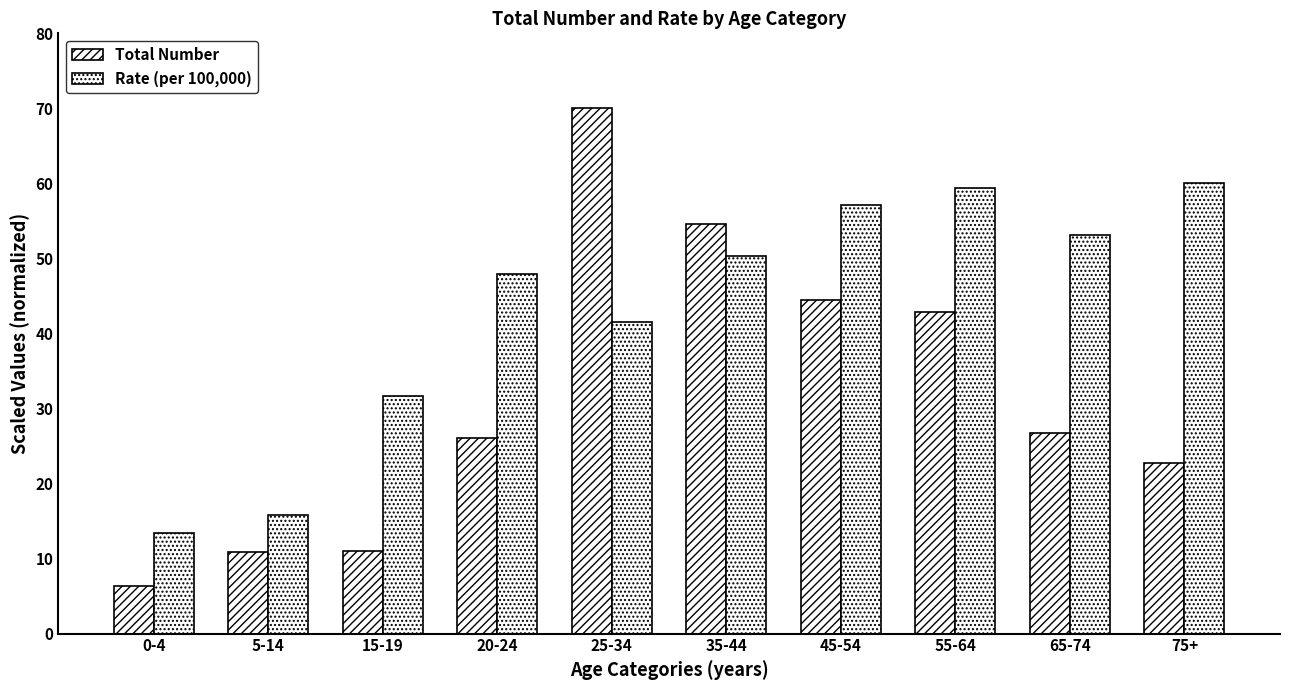

What is the average value of the Total Number series?

31.5